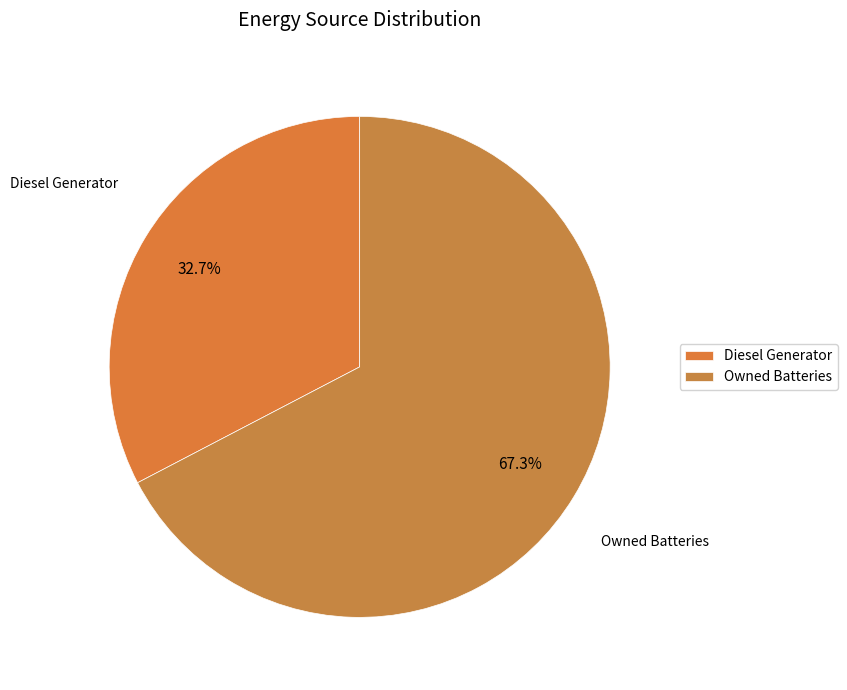

Combined, do Diesel Generator and Owned Batteries account for over 50%?

Yes